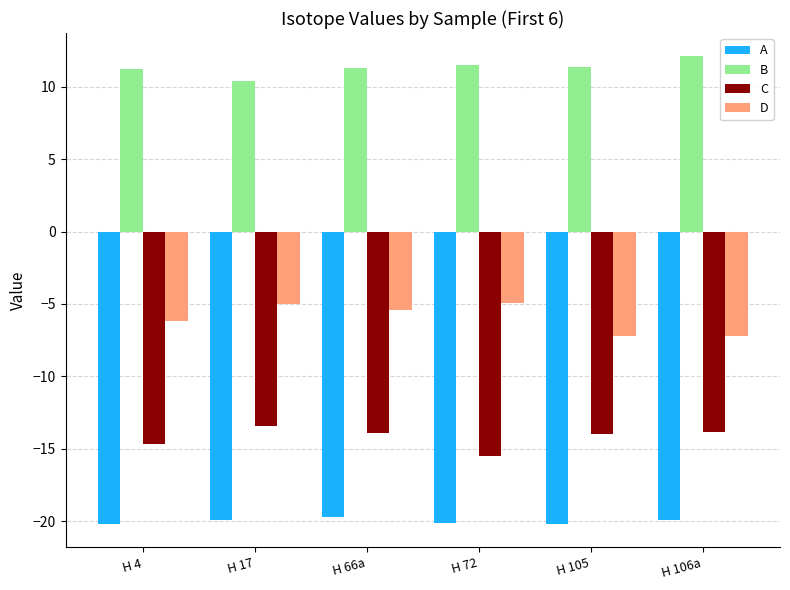

At which label does C reach its minimum?

H 72